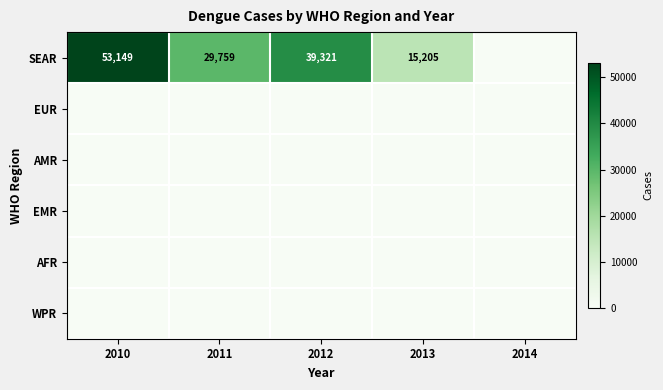

At which category does the chart reach its peak across all series?

2010